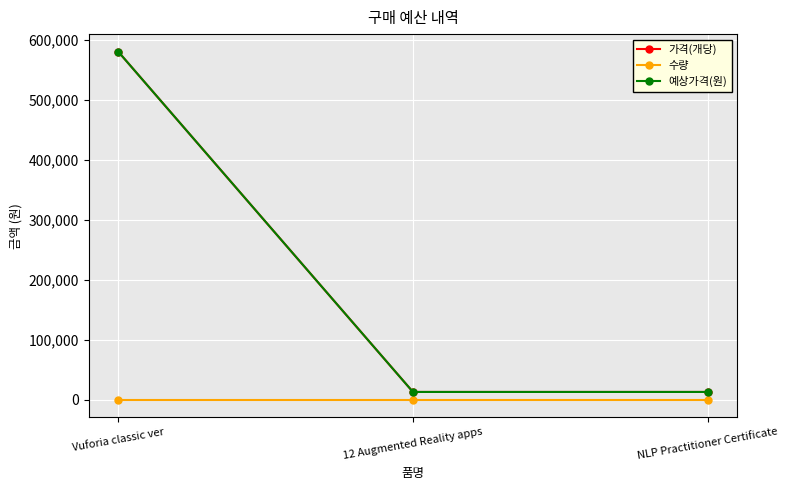

Which category has the highest value across all series?

Vuforia classic ver